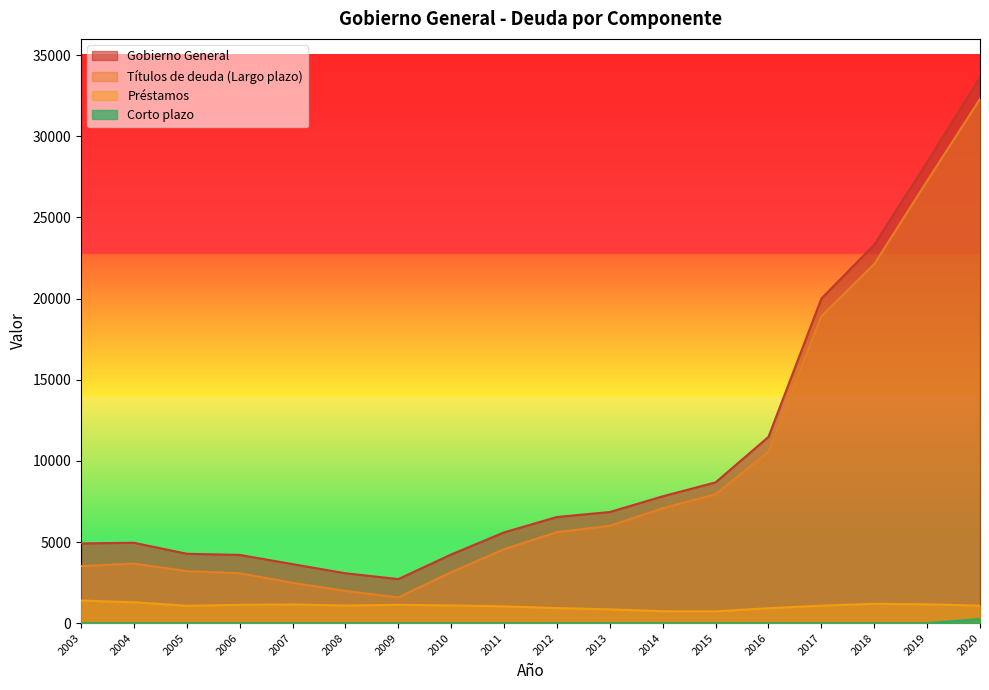

Reading right to left, list all the values displayed in this chart.

Gobierno General: 33628	28406	23314	19998	11476	8674	7815	6848	6541	5592	4232	2716	3073	3637	4205	4275	4954	4912
Títulos de deuda (Largo plazo): 32300	27248	22121	18922	10556	7945	7080	5998	5611	4557	3138	1588	1987	2486	3078	3206	3667	3520
Préstamos: 1077	1159	1193	1077	920	728	735	849	930	1035	1094	1128	1086	1151	1127	1069	1287	1392
Corto plazo: 251	0	0	0	0	0	0	0	0	0	0	0	0	0	0	0	0	0